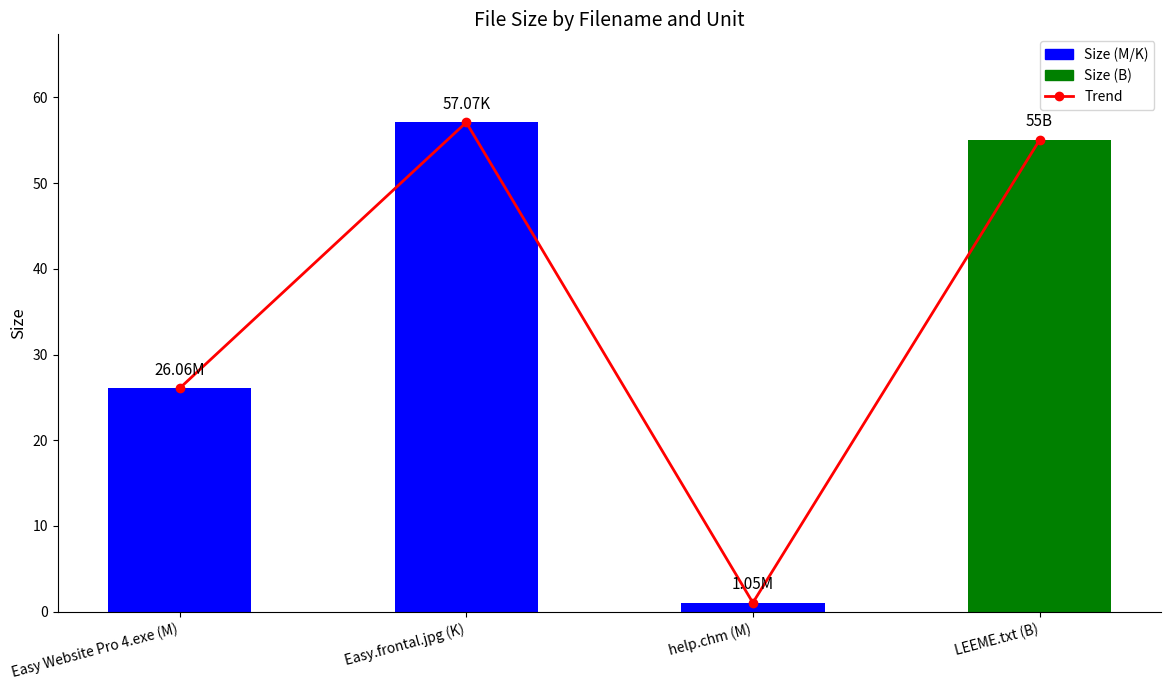

Which series has the widest spread of values?

Trend